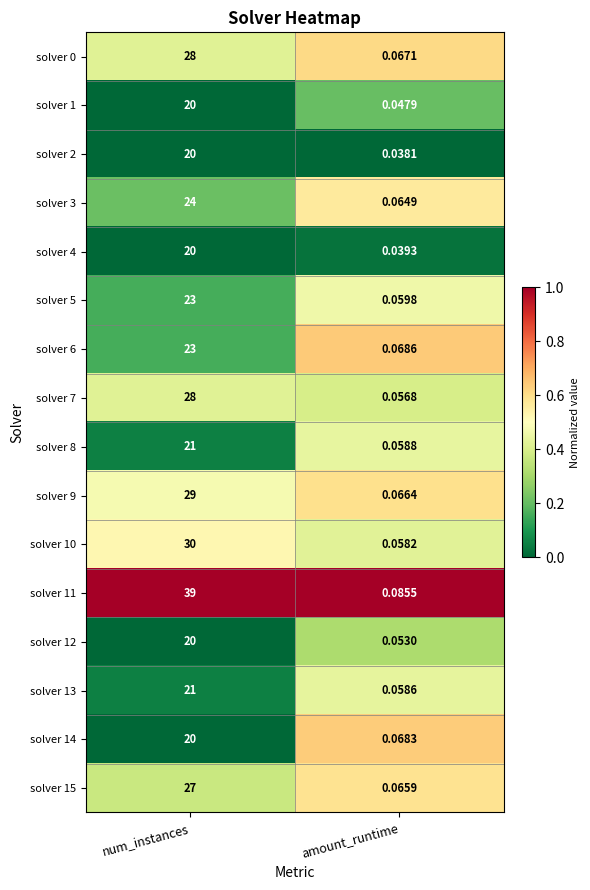

At which label does solver 9 reach its peak?

num_instances